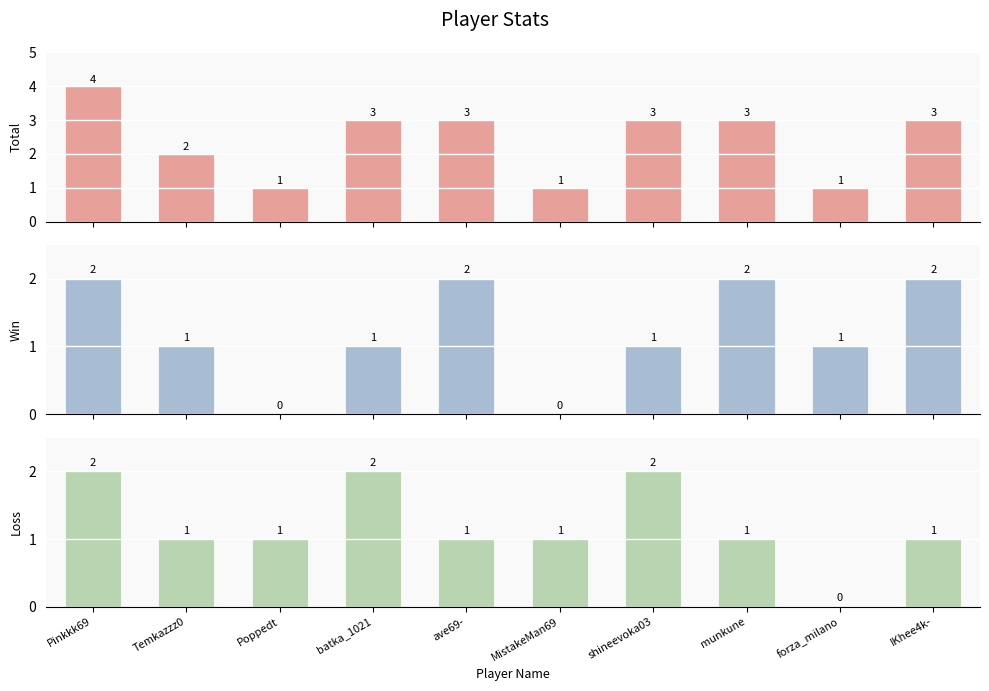

What are all the series names shown in the legend?

Total, Win, Loss